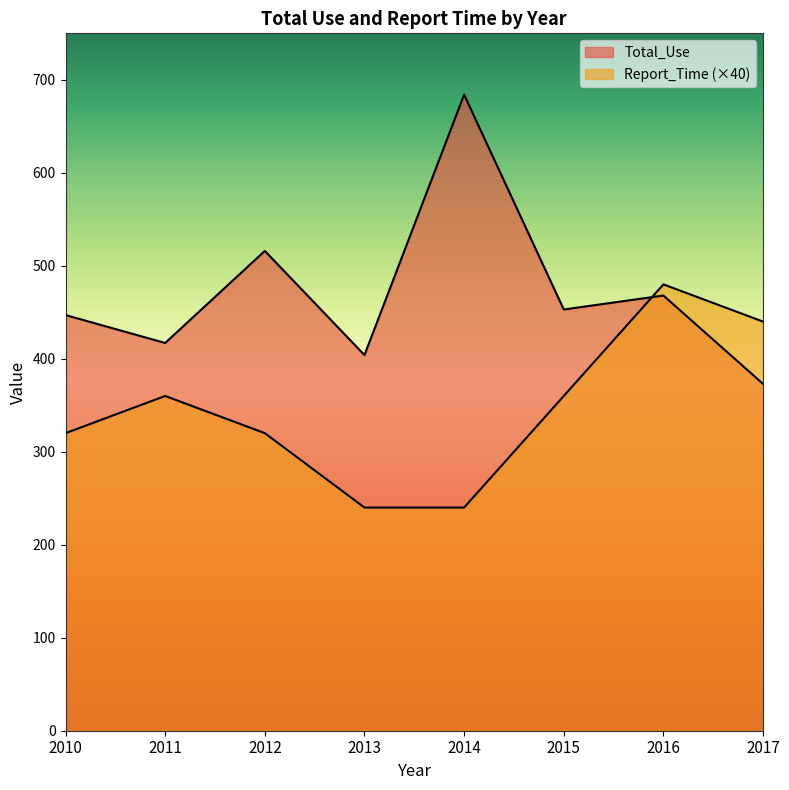

Is the value of Report_Time at 2012 greater than the value of Total_Use at 2011?

No